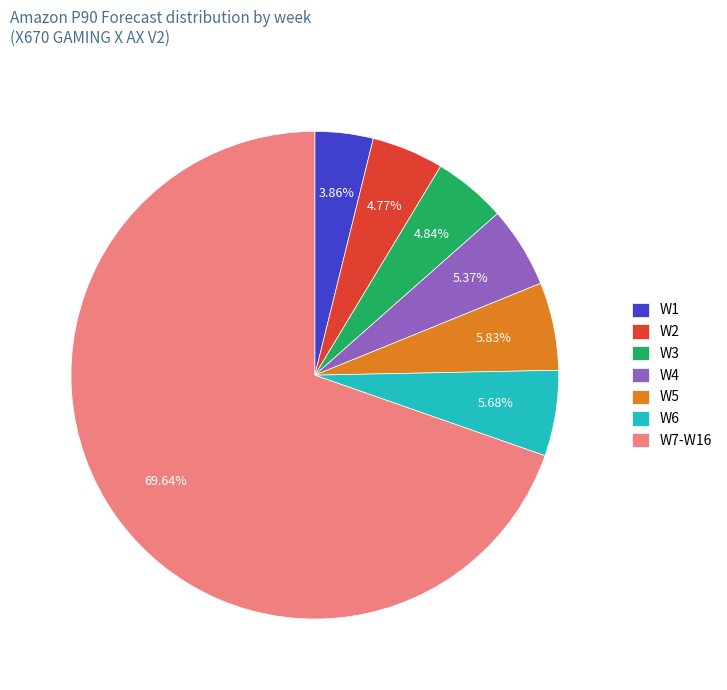

Which category has the smallest portion of the pie?

W1